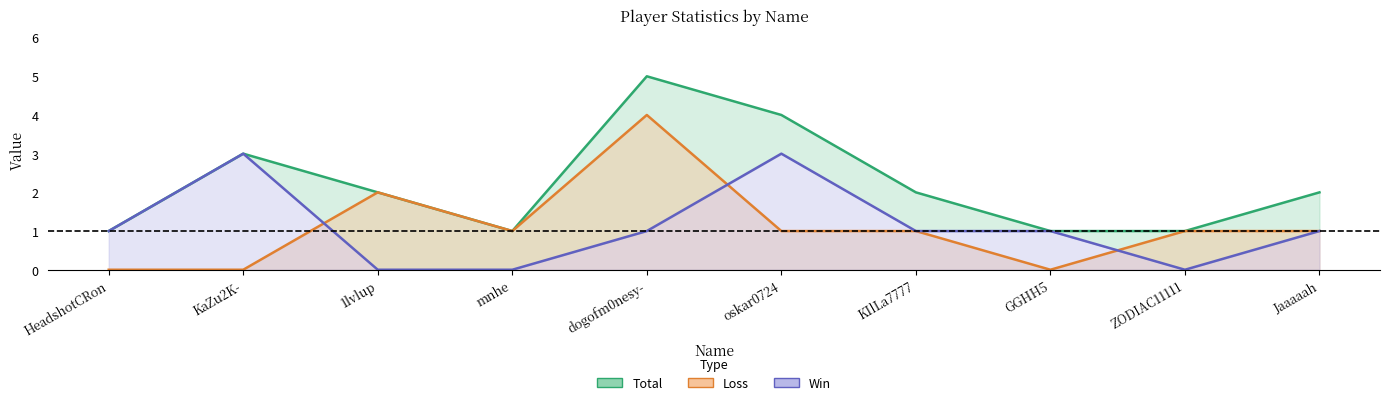

What position from the right is dogofm0nesy-?

6